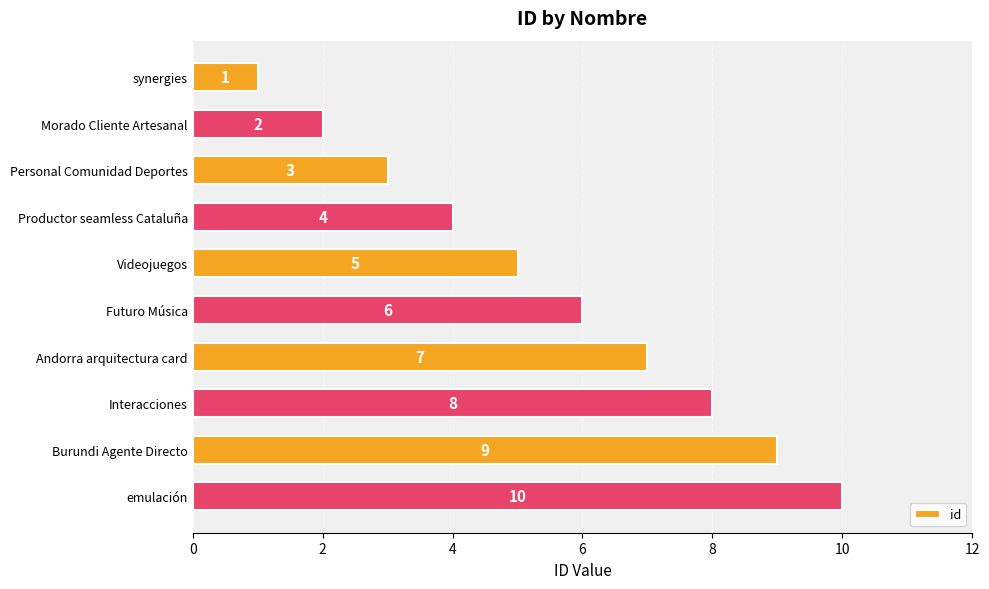

Count the number of data series in this chart.

1